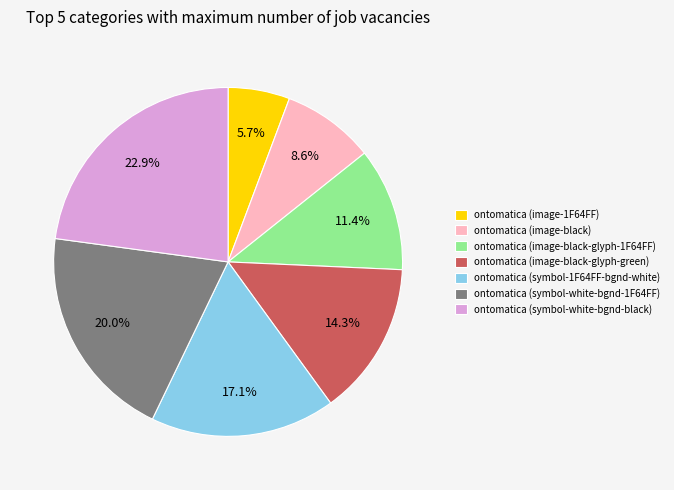

Is there any slice that represents more than half of the pie?

No